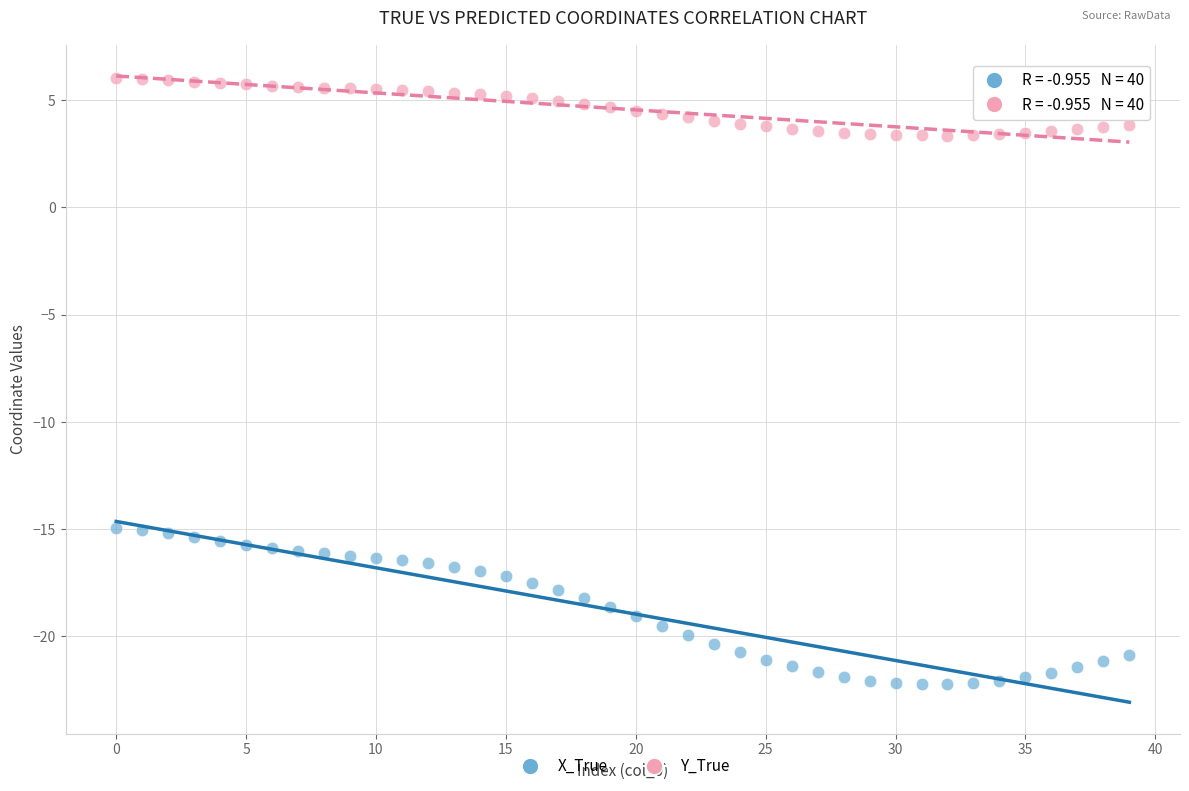

Which series has the largest Y range (max minus min)?

X_True